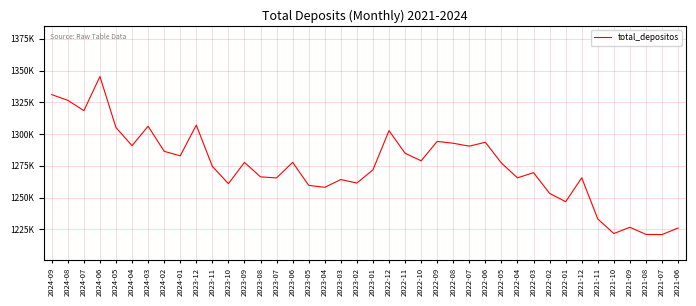

What is the maximum value shown in the chart?

1345345